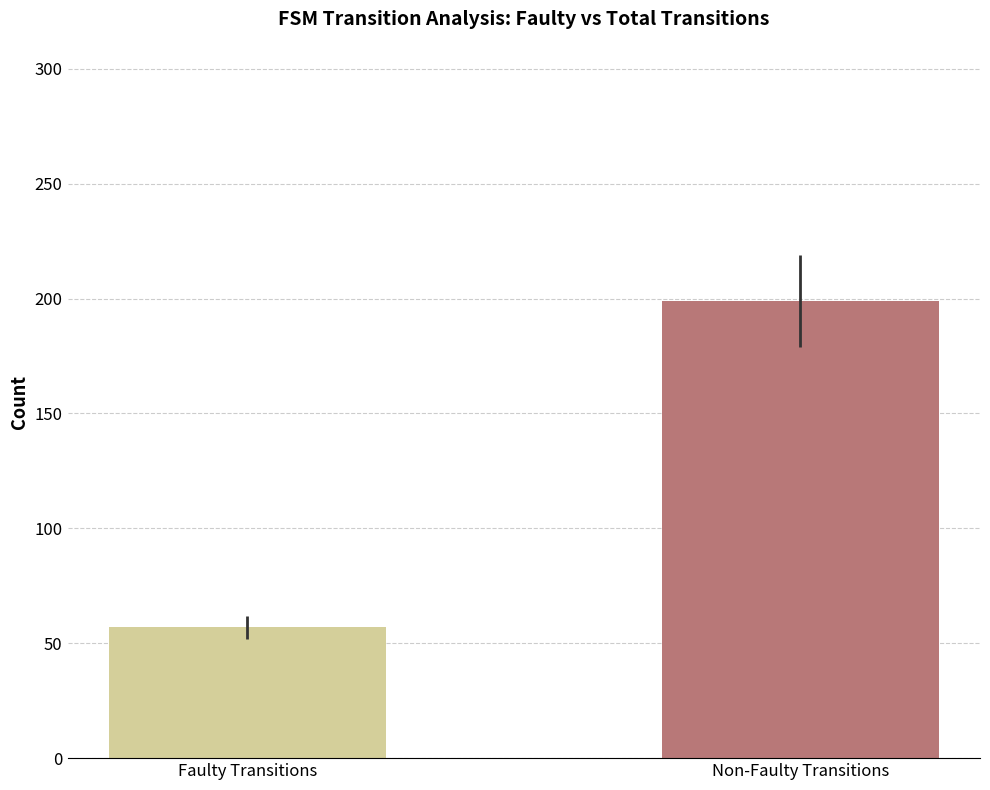

Does the chart contain any negative values?

No